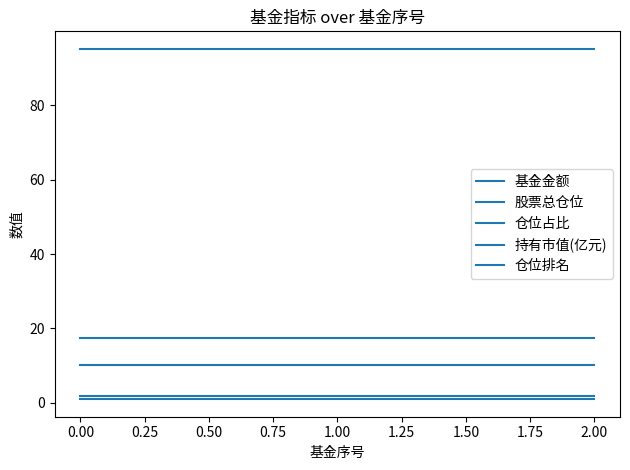

Does the chart have visible grid lines?

No